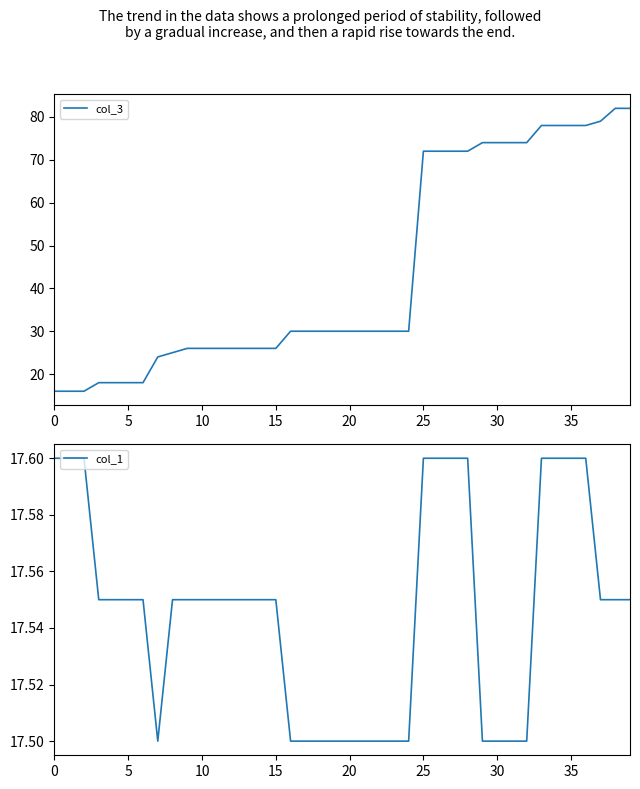

Reading left to right, list all the values displayed in this chart.

col_3: 16.0	16.0	16.0	18.0	18.0	18.0	18.0	24.0	25.0	26.0	26.0	26.0	26.0	26.0	26.0	26.0	30.0	30.0	30.0	30.0	30.0	30.0	30.0	30.0	30.0	72.0	72.0	72.0	72.0	74.0	74.0	74.0	74.0	78.0	78.0	78.0	78.0	79.0	82.0	82.0
col_1: 17.6	17.6	17.6	17.6	17.6	17.6	17.6	17.5	17.6	17.6	17.6	17.6	17.6	17.6	17.6	17.6	17.5	17.5	17.5	17.5	17.5	17.5	17.5	17.5	17.5	17.6	17.6	17.6	17.6	17.5	17.5	17.5	17.5	17.6	17.6	17.6	17.6	17.6	17.6	17.6